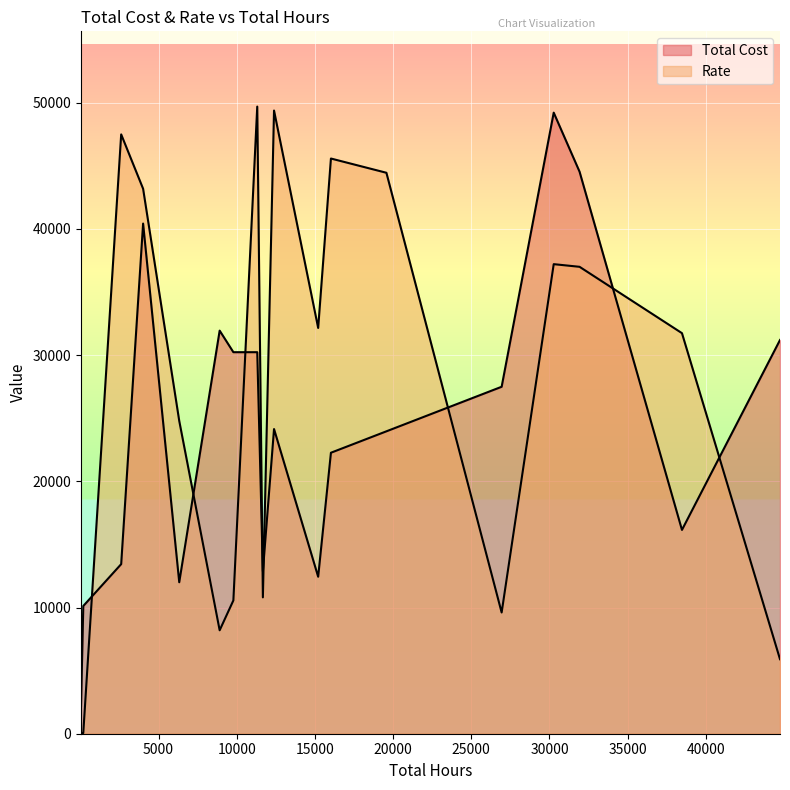

What is the smallest value displayed?

55